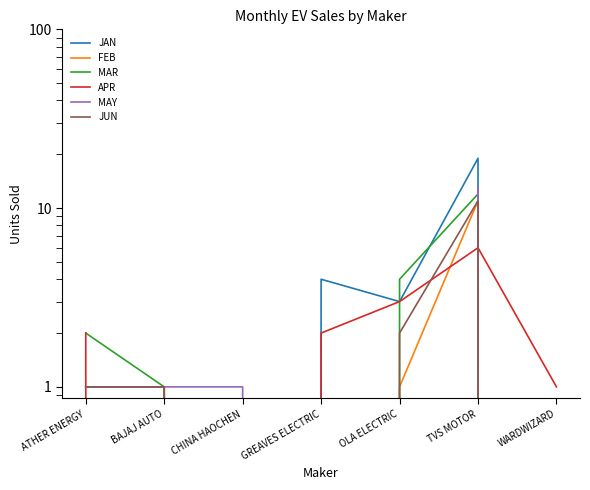

Between CHINA HAOCHEN and TVS MOTOR, which series saw the biggest shift?

JAN